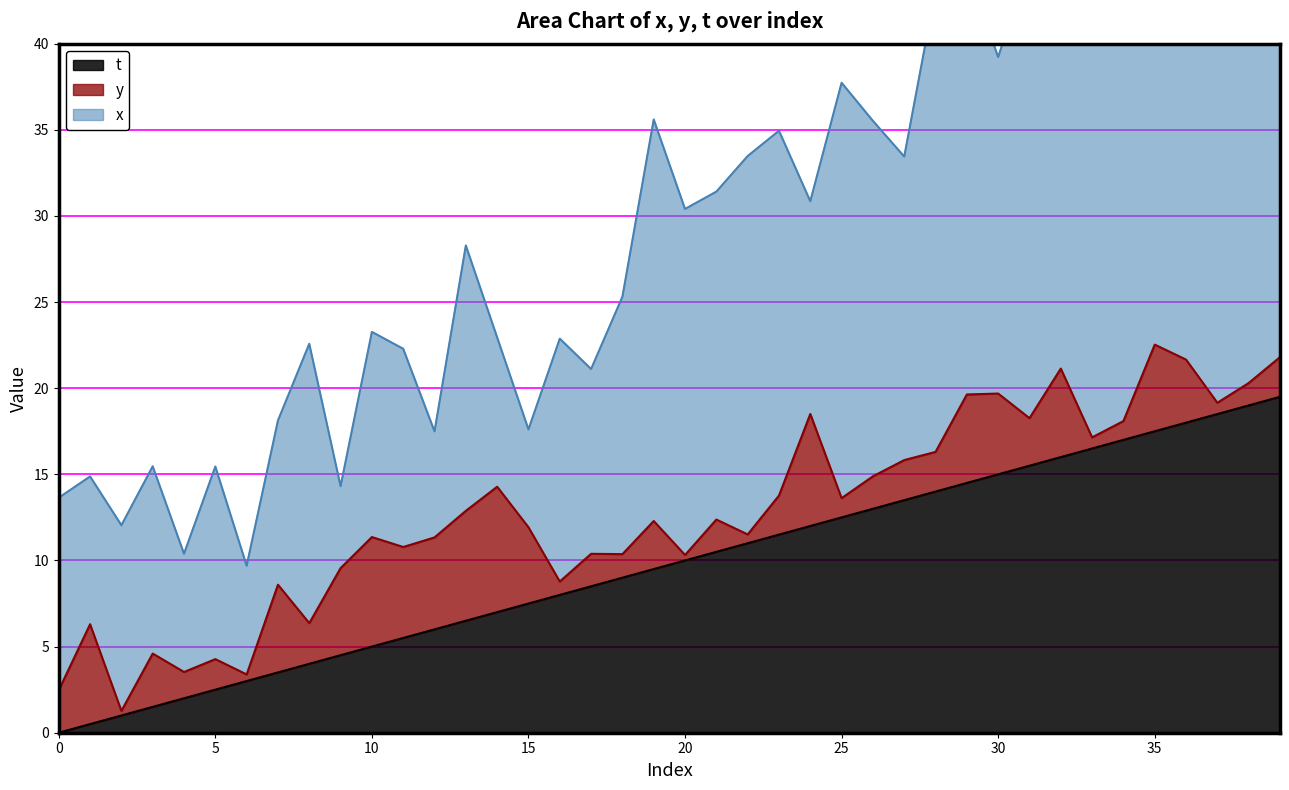

How many data points in x are above 17?

20